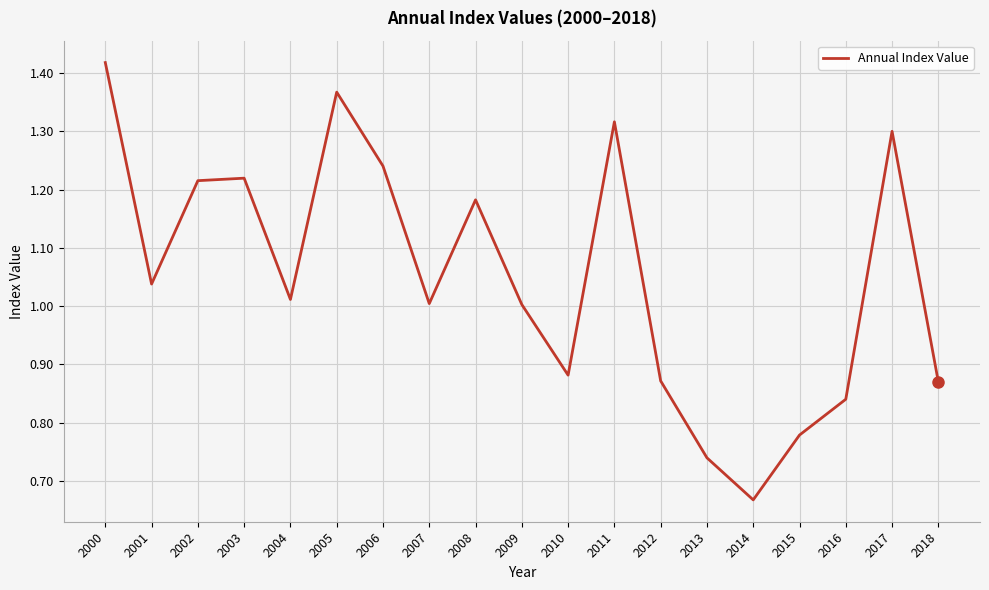

What is the difference between the values at 2014 and 2017?

0.6